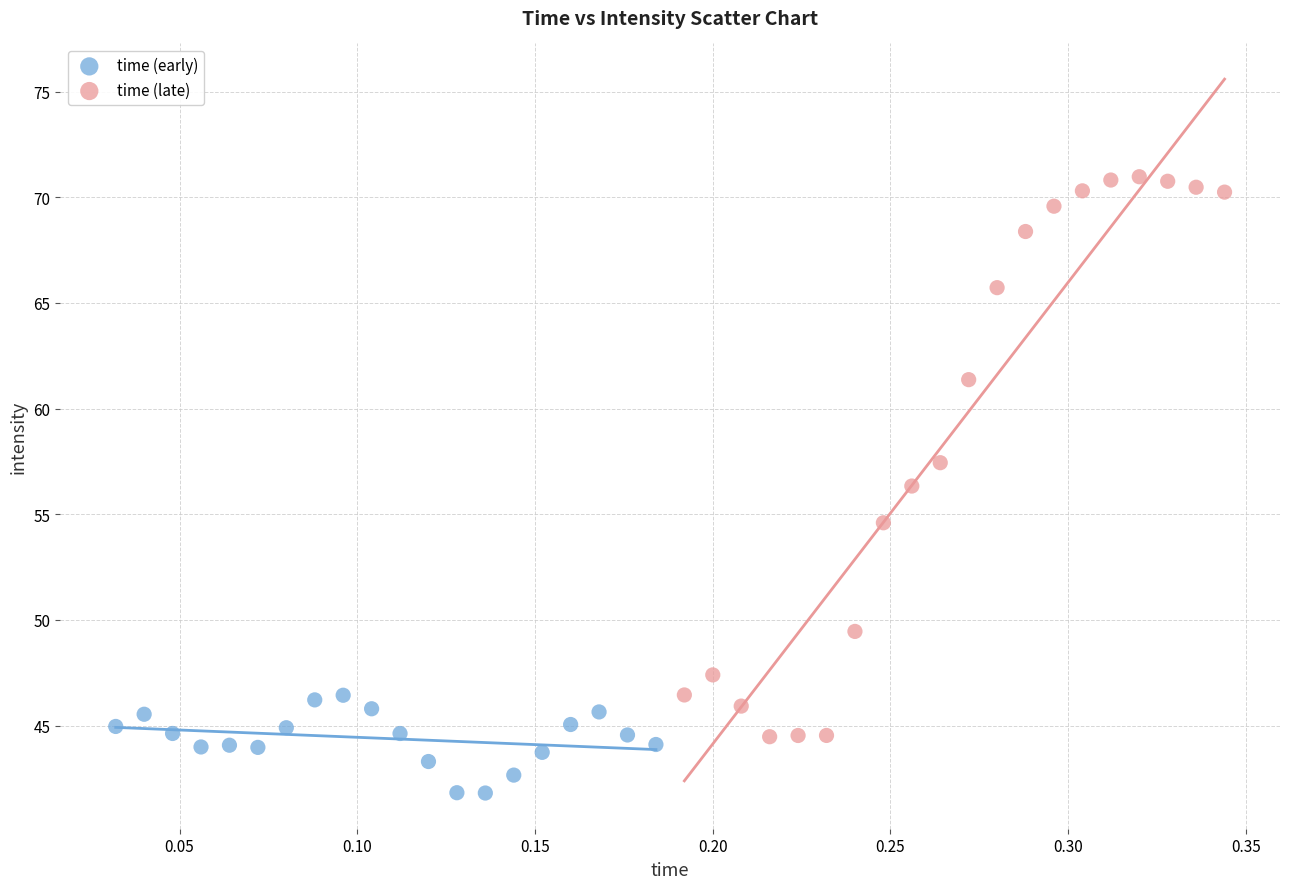

Which series reaches the minimum Y coordinate?

time (early)